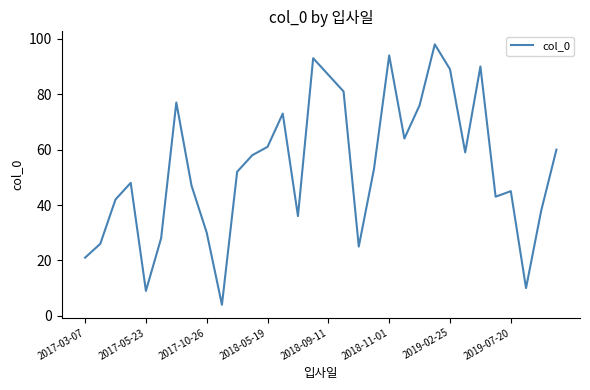

What is the difference between the second highest and second lowest values?

85